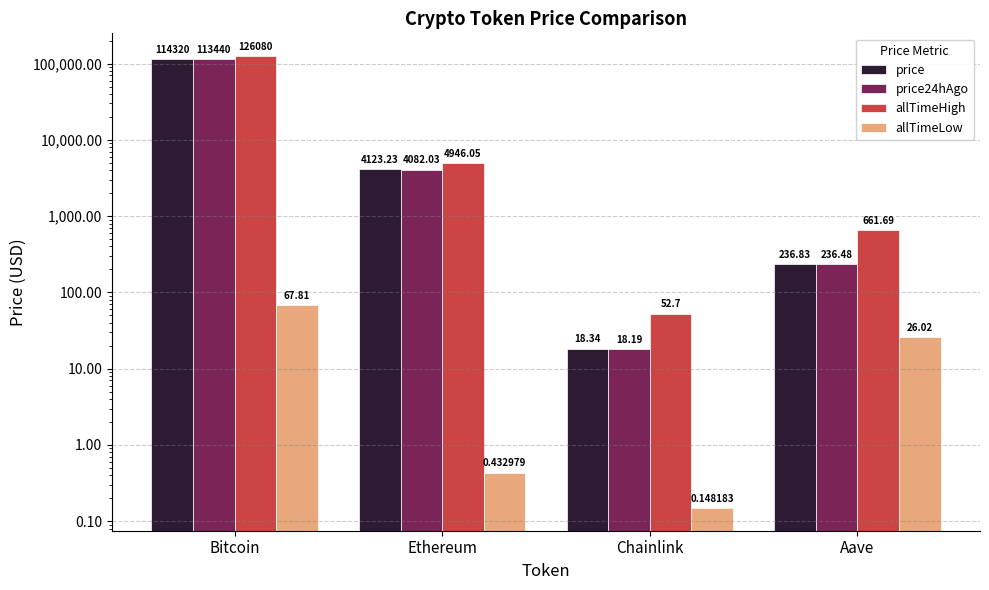

What is the difference between the allTimeLow values at Bitcoin and Aave?

41.8